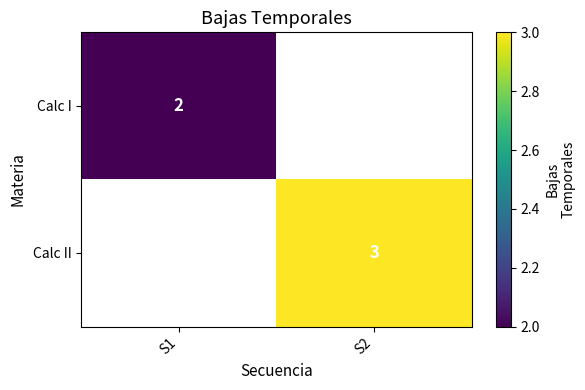

How many distinct data groups are displayed?

2